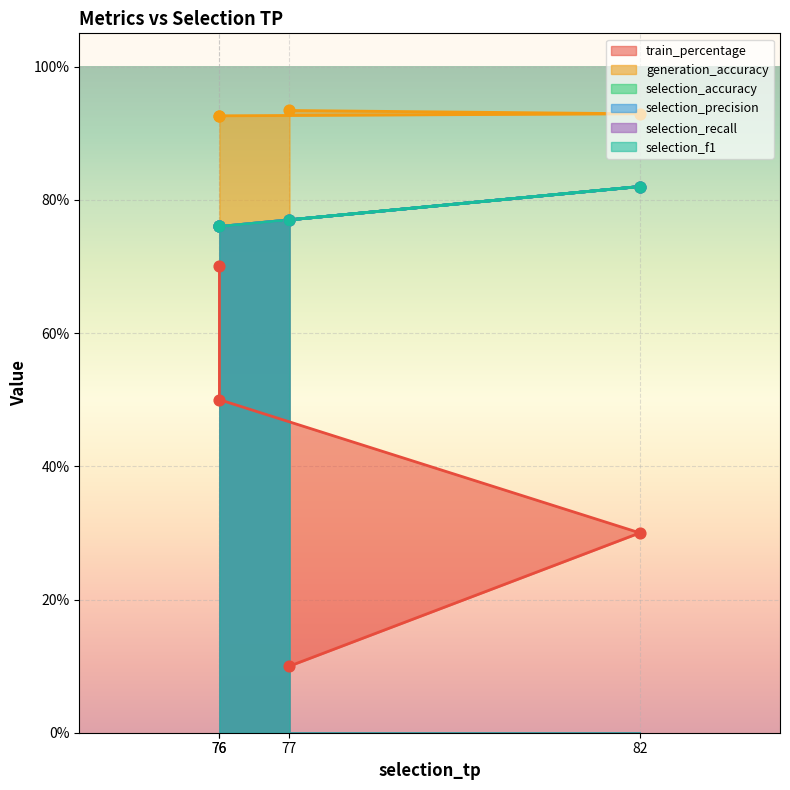

At how many categories does at least one series exceed 0?

4